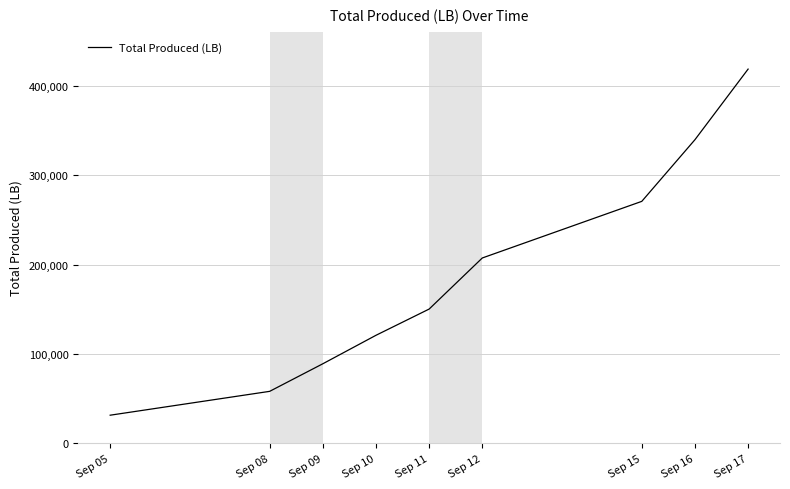

Read the value at Sep 10, to the nearest 10.

120850